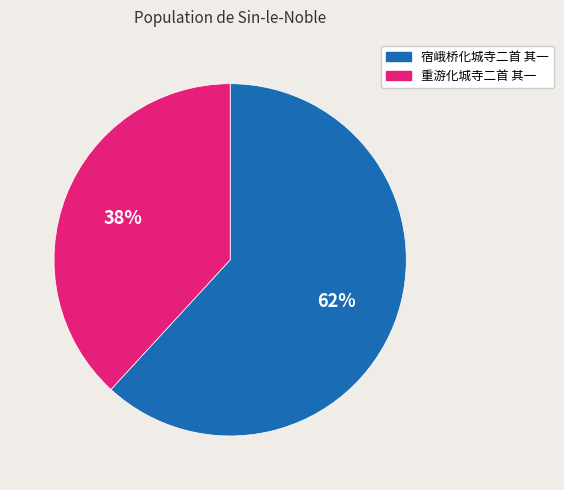

Is it true that 重游化城寺二首 其一 is 45% of the pie?

False